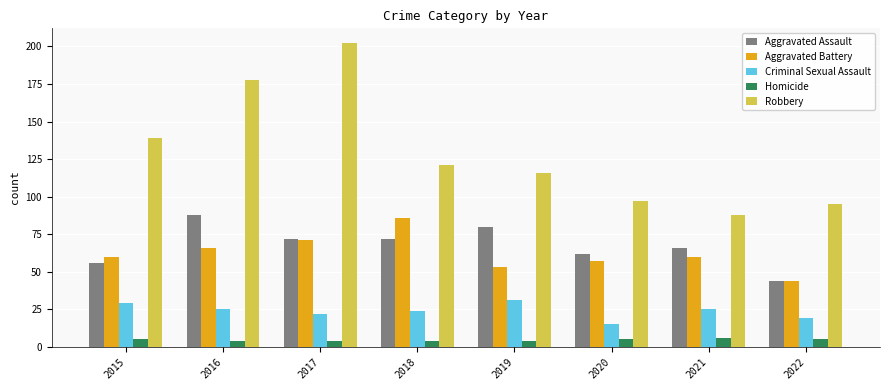

How many distinct data groups are displayed?

5